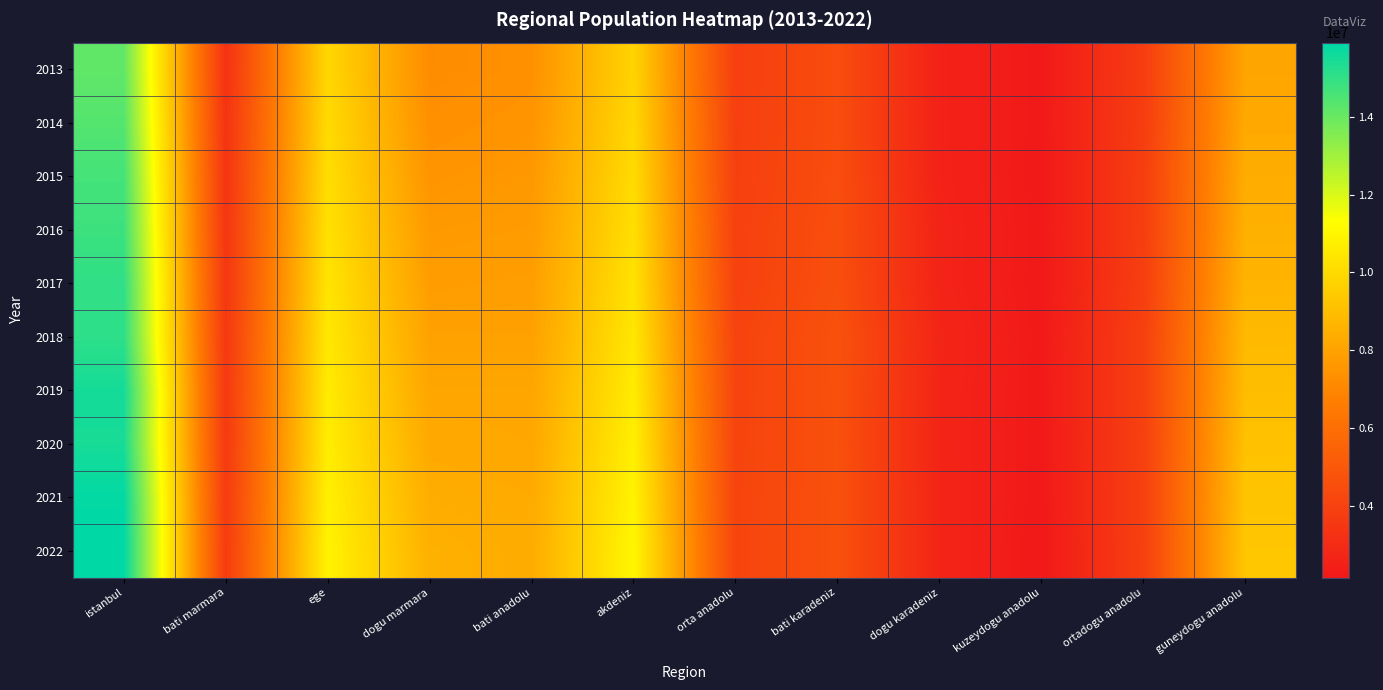

At which category is the sum across all series the highest?

istanbul